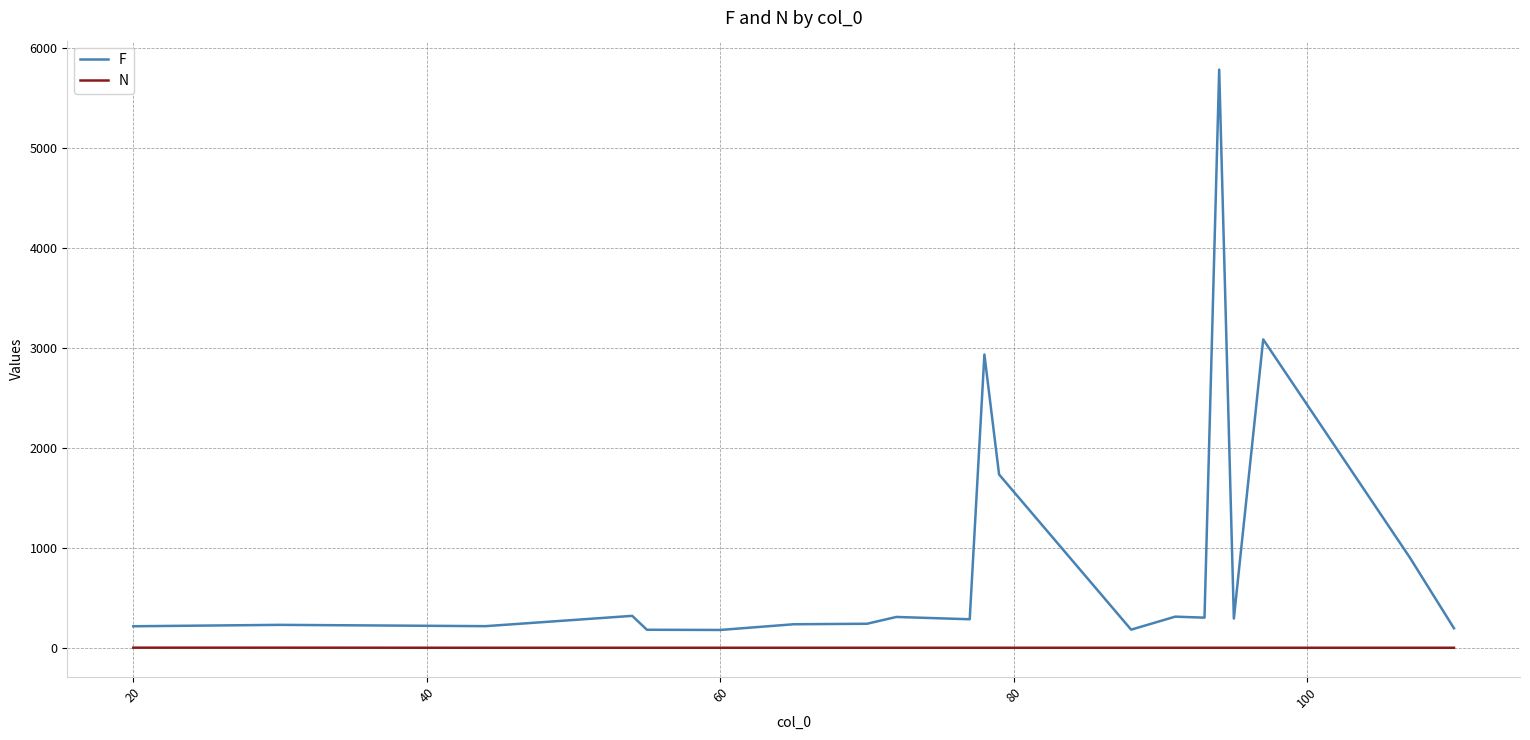

List the series in order of their overall mean, lowest first.

N, F